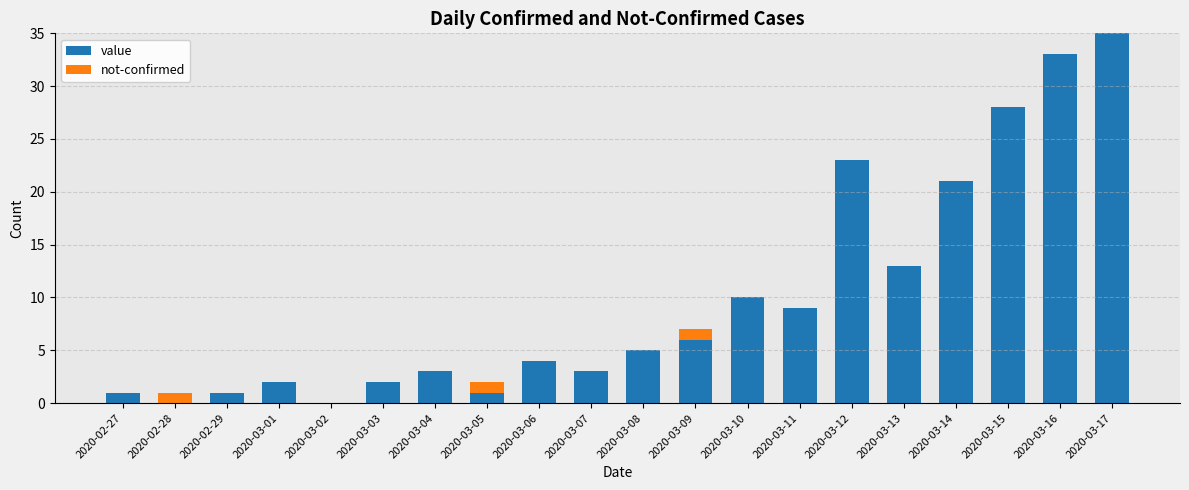

The value of value at 2020-03-03 is 2. True or false?

True